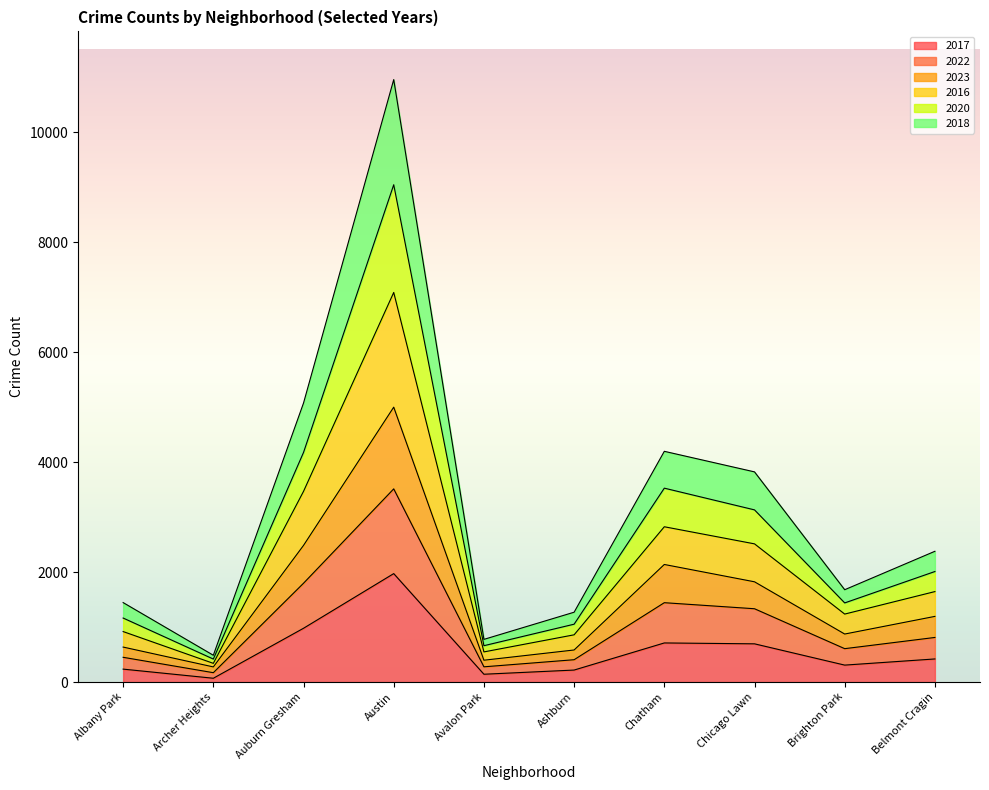

Which category has the highest value in the 2017 series?

Austin